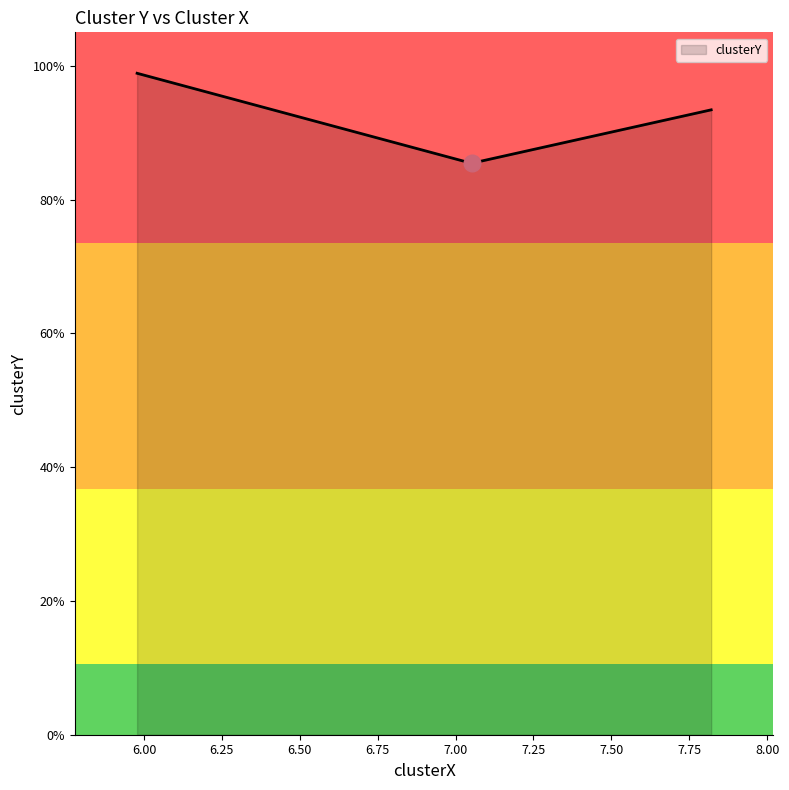

What is the difference between the values at 7.051277834589538 and 7.82056755148508?

0.8